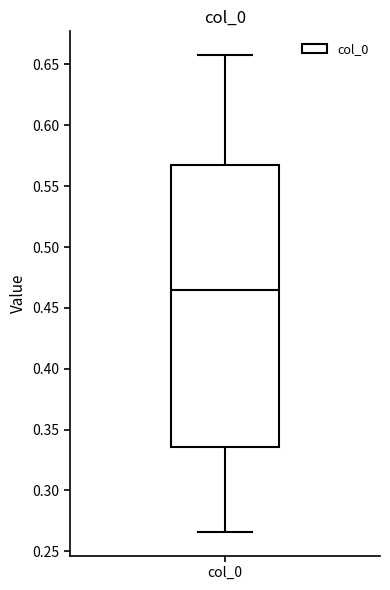

Transcribe this box plot: give where the median line is, the range the box spans, and where the two whiskers end, as read against the y-axis. The values are not printed on the chart, so give them approximately, as read against the axis.

median 0.465, box 0.335 to 0.570, whiskers 0.265 to 0.660